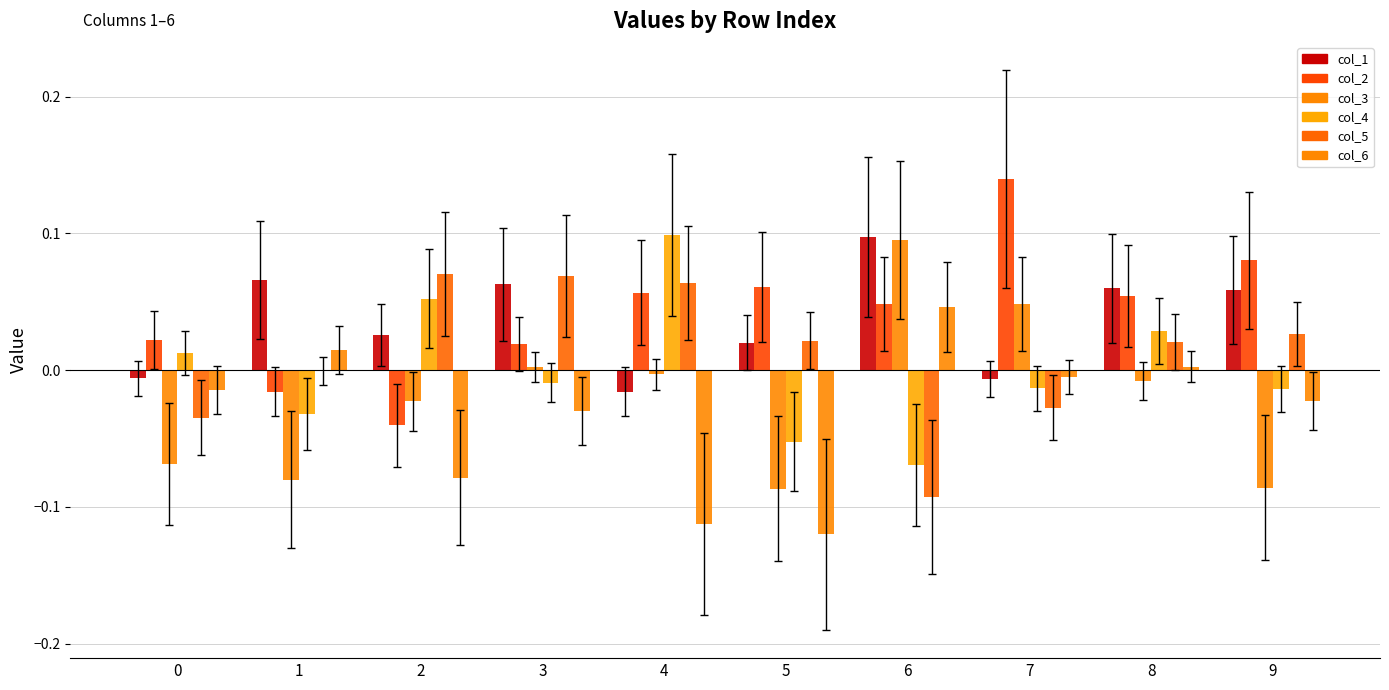

At which category is the sum across all series the highest?

8